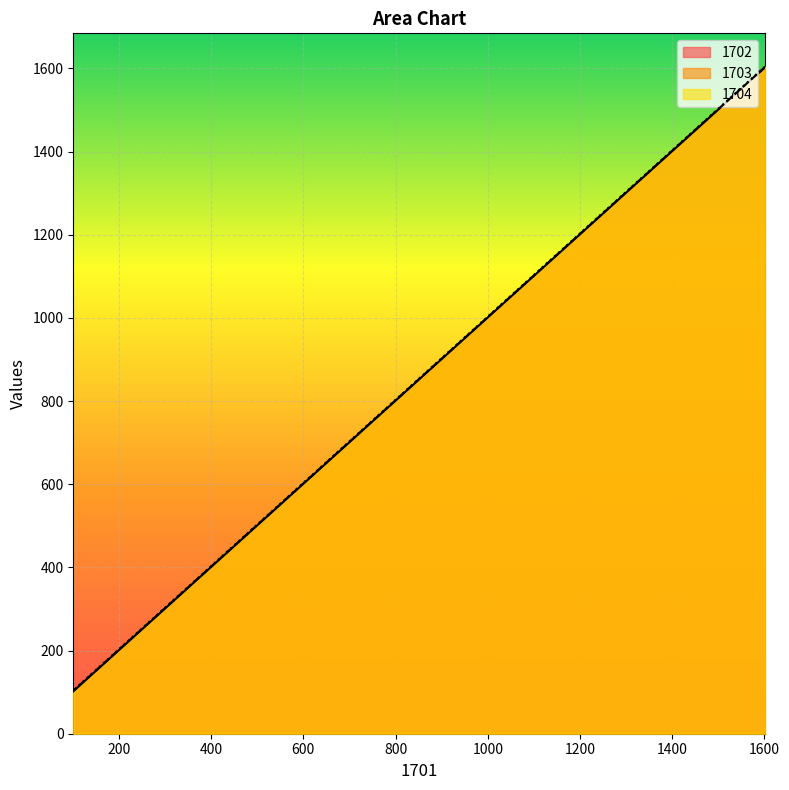

Reading left to right, list all the values displayed in this chart.

1702: 1601=1602	1501=1502	1401=1402	1301=1302	1201=1202	1101=1102	1001=1002	901=902	801=802	701=702	601=602	501=502	401=402	301=302	201=202	101=102
1703: 1601=1603	1501=1503	1401=1403	1301=1303	1201=1203	1101=1103	1001=1003	901=903	801=803	701=703	601=603	501=503	401=403	301=303	201=203	101=103
1704: 1601=1604	1501=1504	1401=1404	1301=1304	1201=1204	1101=1104	1001=1004	901=904	801=804	701=704	601=604	501=504	401=404	301=304	201=204	101=104